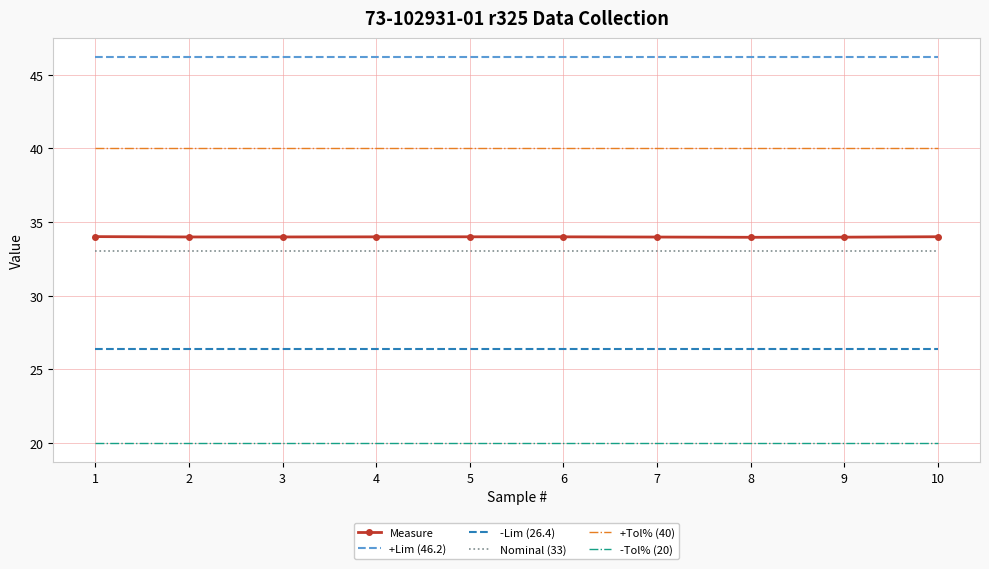

Rank the series at 4 from lowest to highest value.

-Tol% (20), -Lim (26.4), Nominal (33), Measure, +Tol% (40), +Lim (46.2)